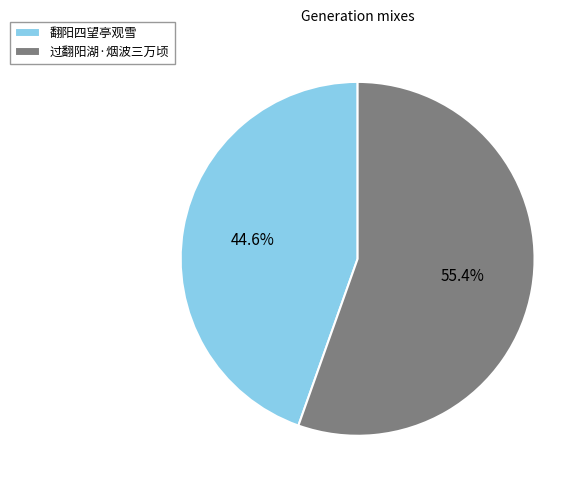

The 过翻阳湖·烟波三万顷 slice represents 55% of the pie. True or false?

True